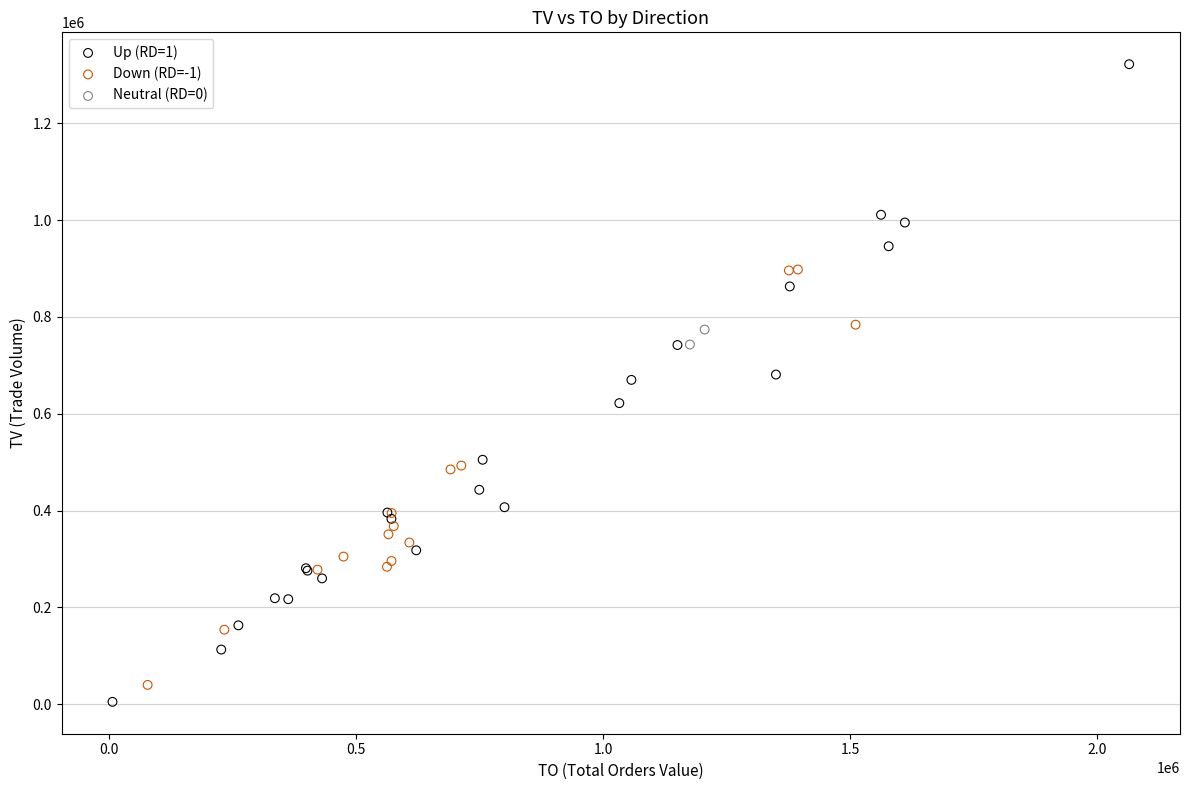

Which series reaches the maximum Y coordinate?

Up (RD=1)